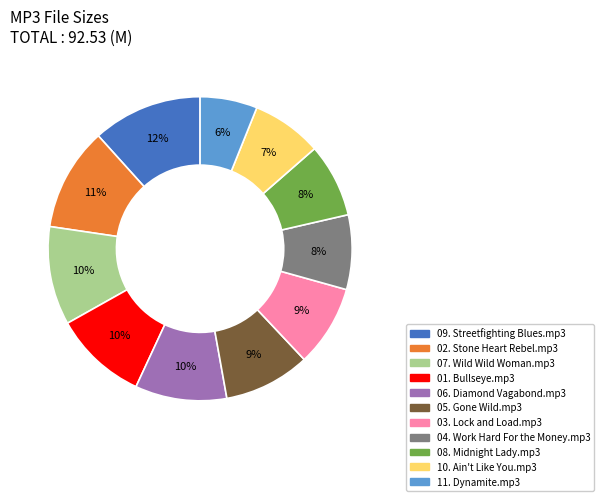

How many segments does this pie chart have?

11